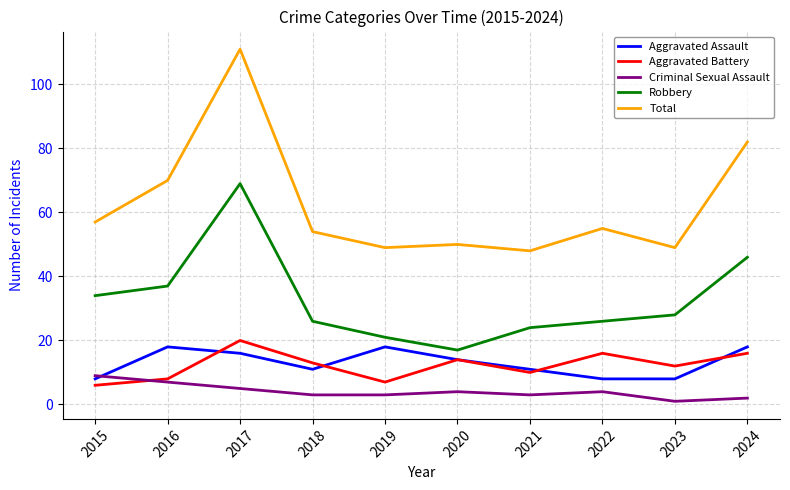

How many categories are shown in the chart?

10